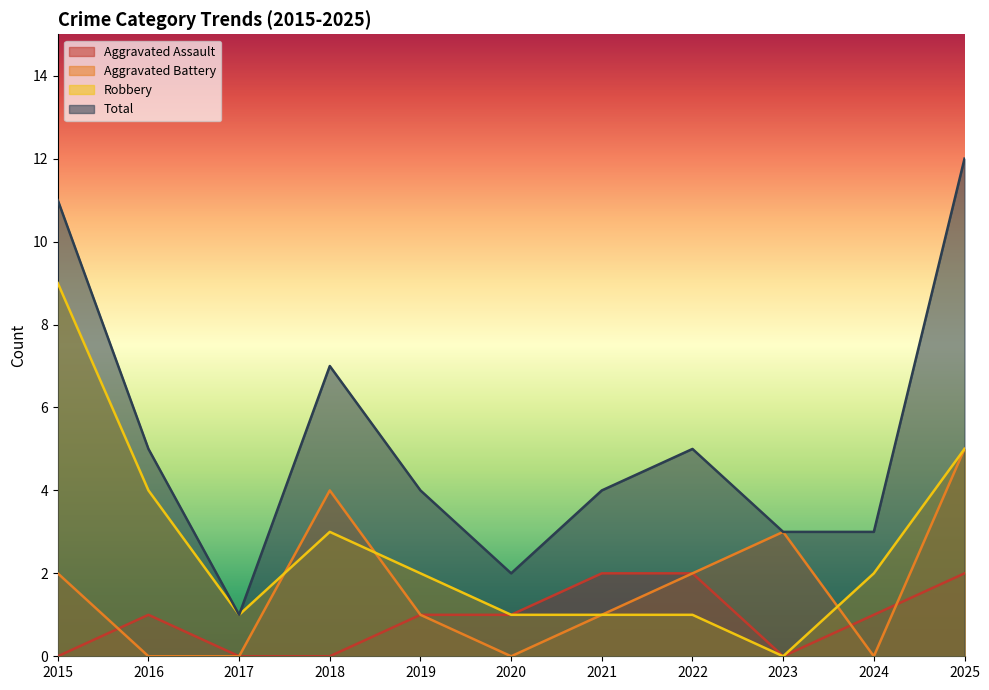

How many data points does each series have?

11